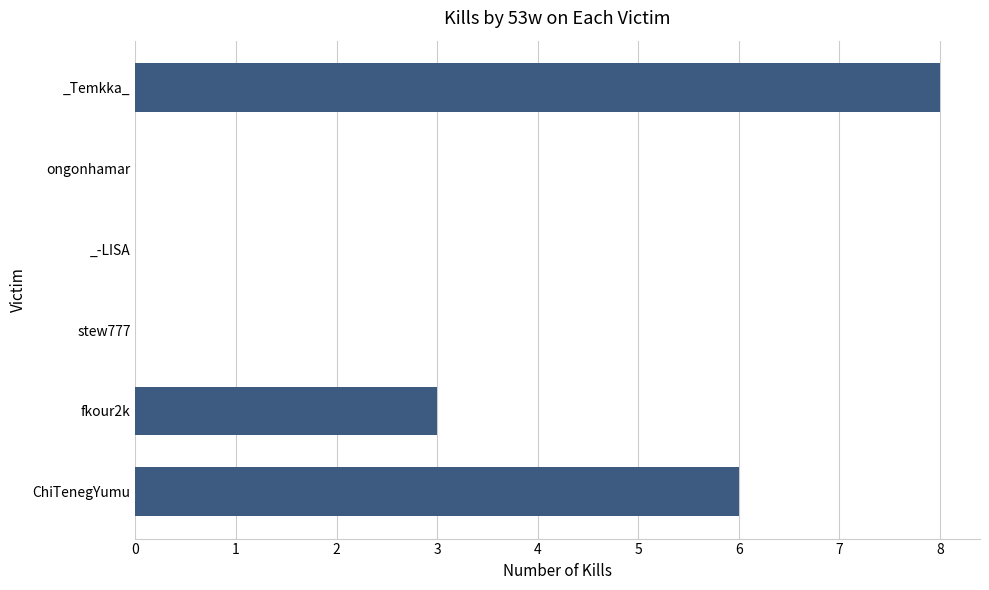

What is the average value?

3